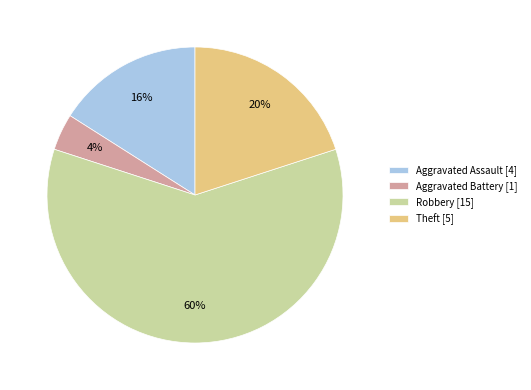

Approximately how many times larger is the value at Aggravated Assault [4] compared to Robbery [15]?

0.3